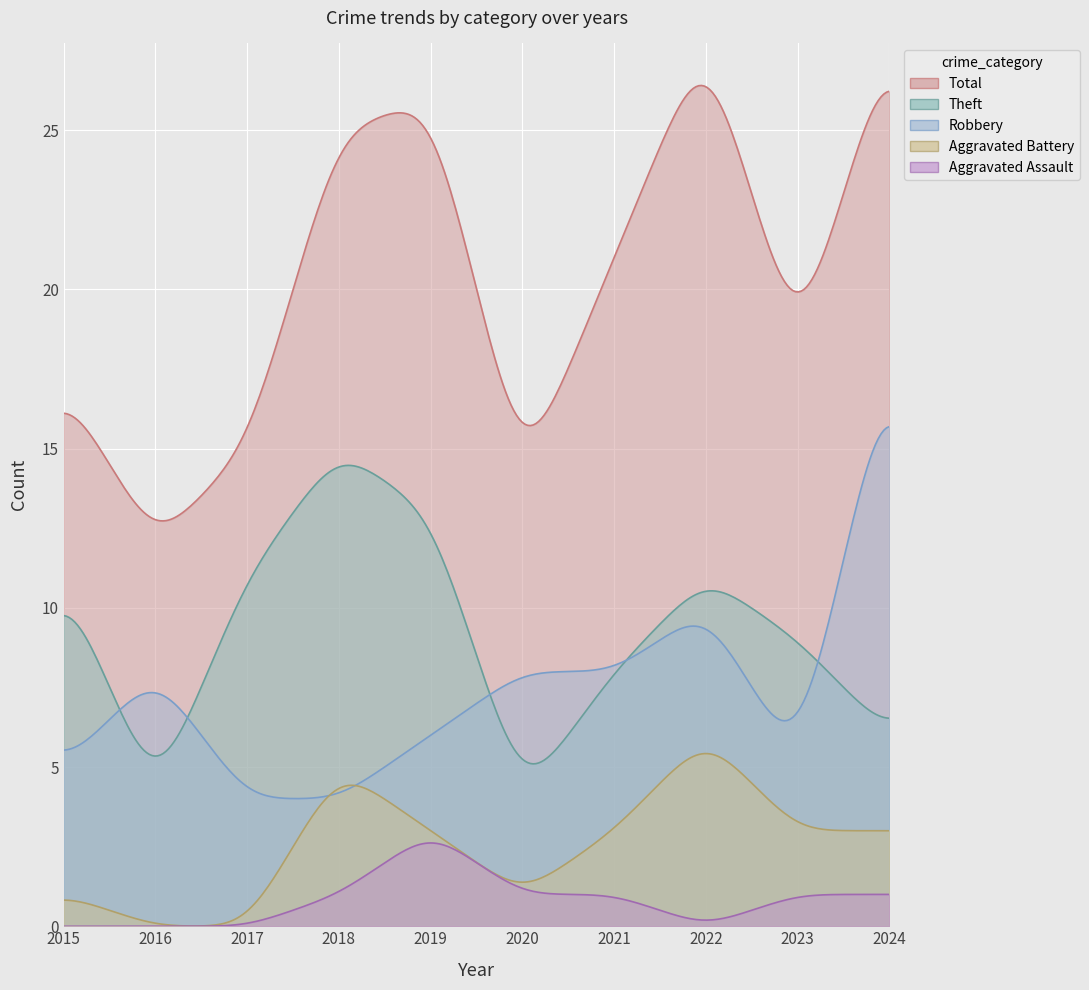

At which label is Aggravated Battery closest to 3?

2019